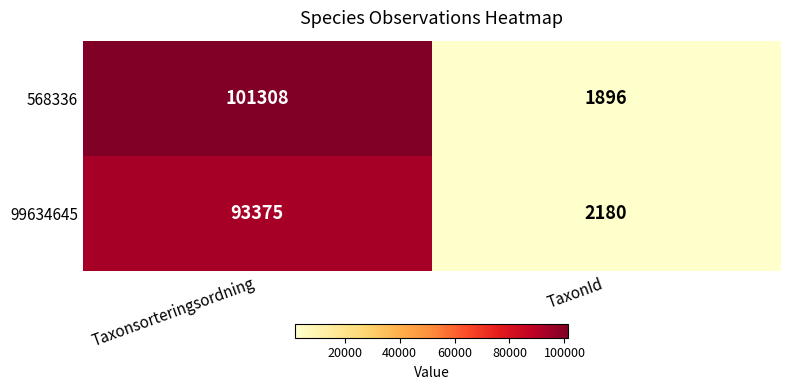

Which label corresponds to the largest value in the chart?

Taxonsorteringsordning